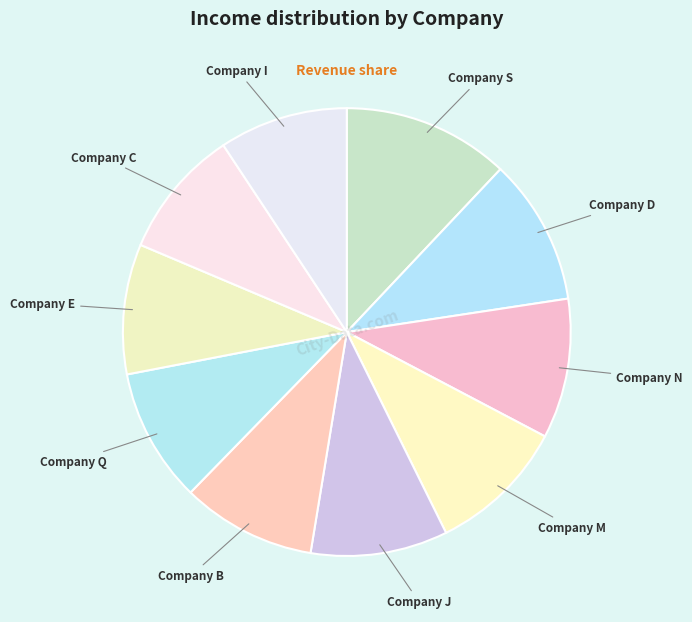

Approximately how many times larger is the value at Company J compared to Company I?

1.1